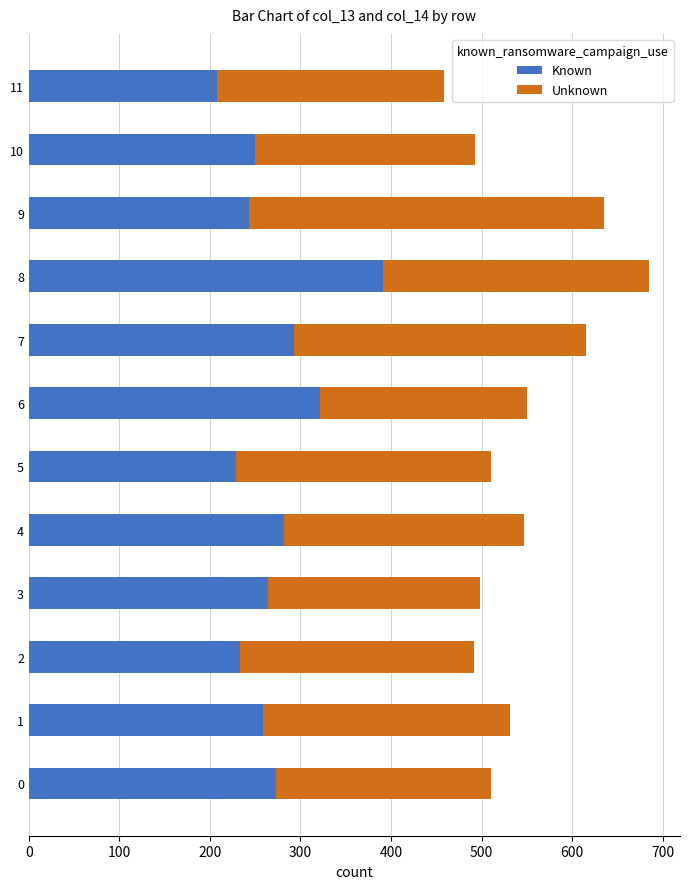

The value of Known at 9 is 243.2. True or false?

True